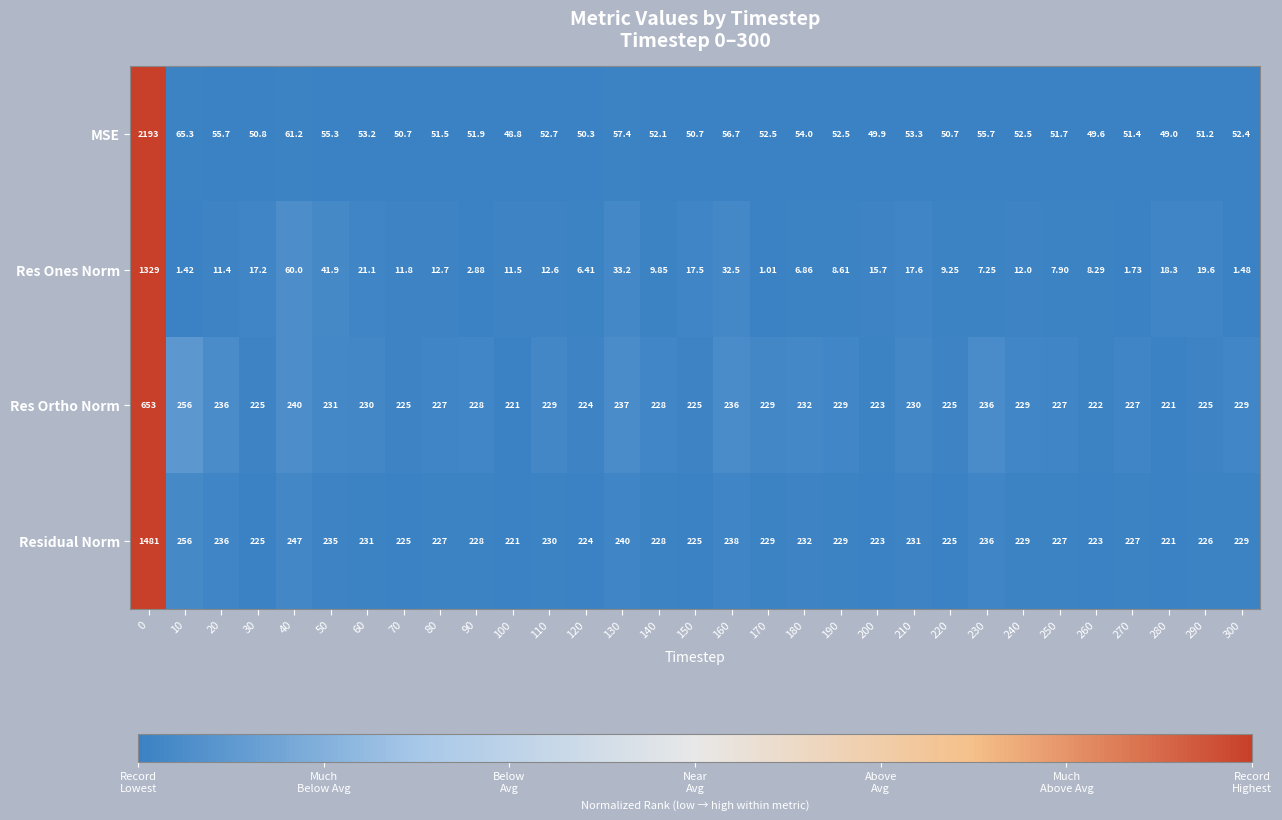

Rank the series by their maximum value, from highest to lowest.

MSE, Residual Norm, Res Ones Norm, Res Ortho Norm